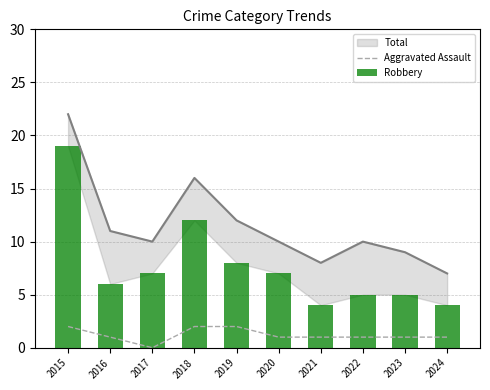

What is the total value across all series at 2024?

5